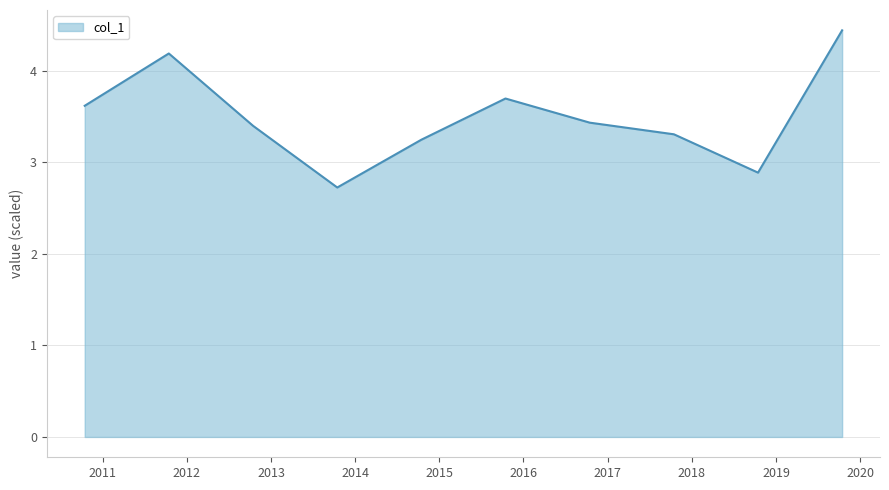

True or false: there are more than 0 points higher than both neighbors.

True